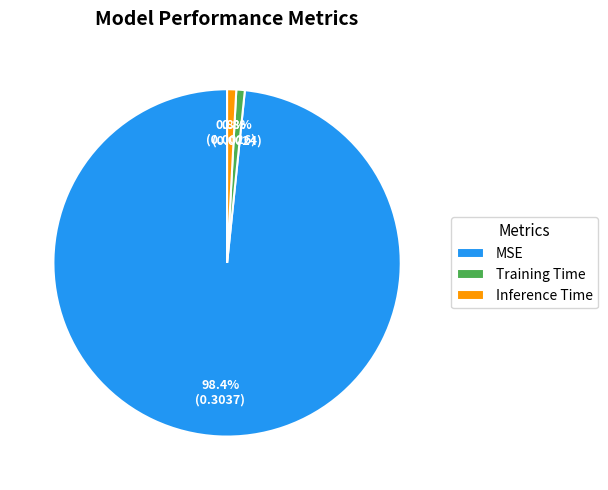

Which slice represents more than half of the pie?

MSE